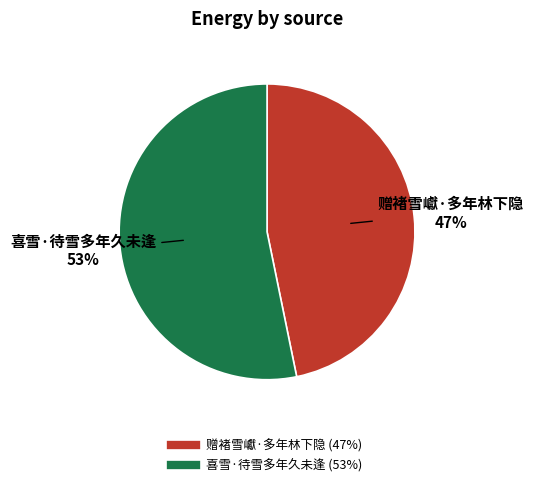

Does 赠褚雪巘·多年林下隐 account for over 50% of the chart?

No